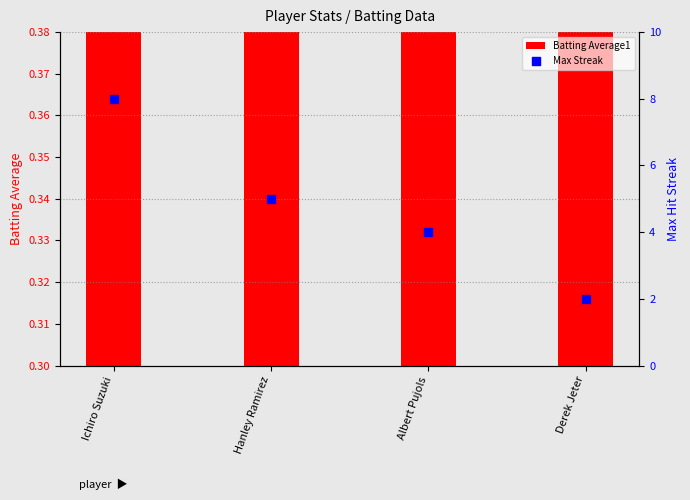

Which series has the largest total across all categories?

Max Streak